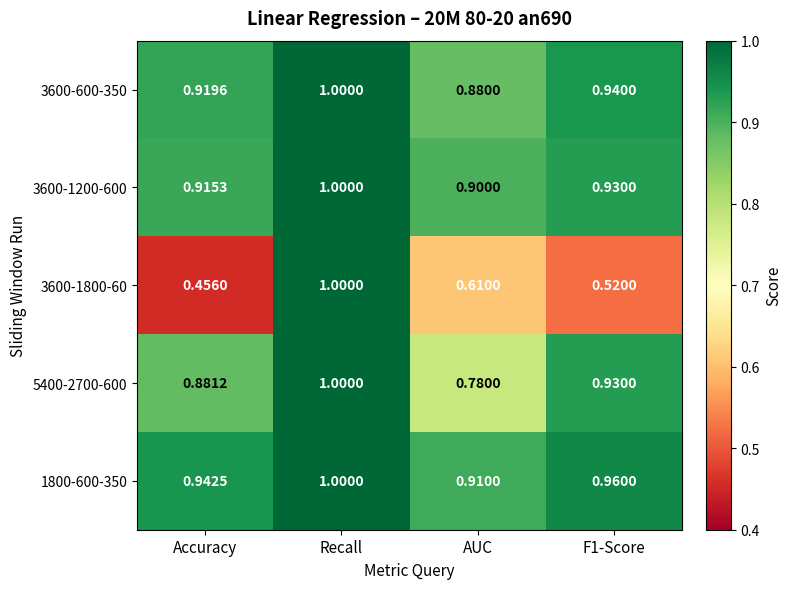

At which category is the sum across all series the highest?

Recall